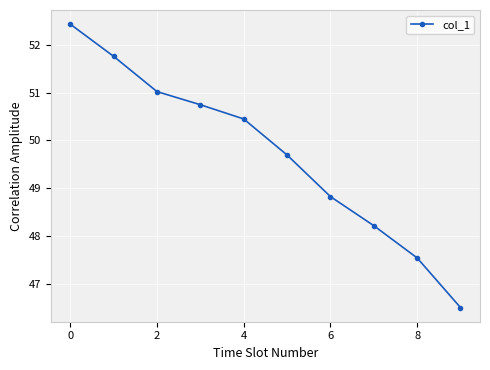

True or false: there are more than 0 points higher than both neighbors.

False